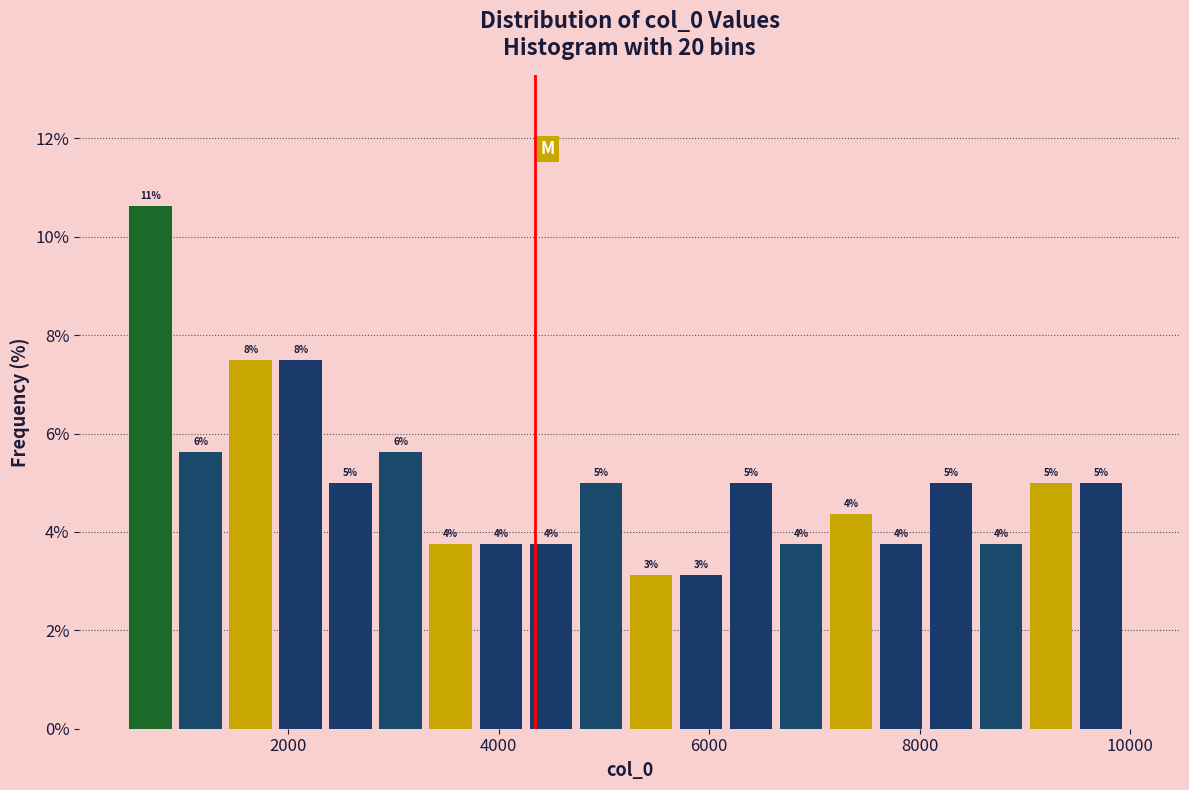

Around what value on the x-axis is the tallest bar? Give the approximate position of its centre, as read against the axis.

600